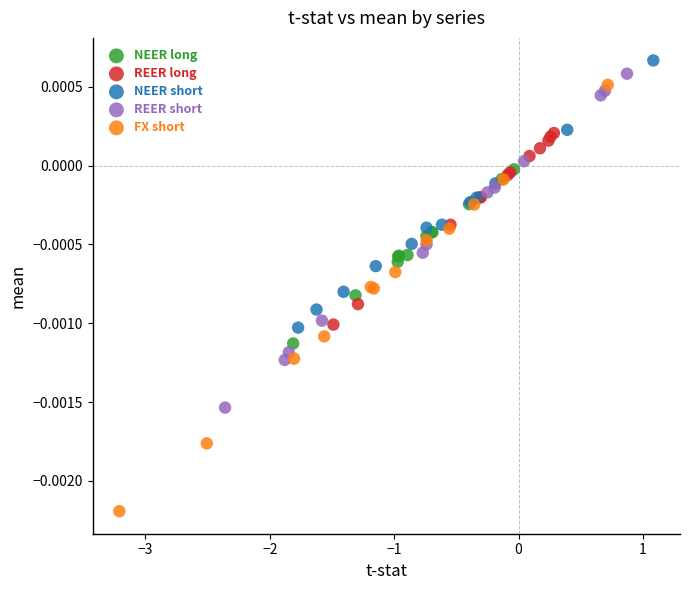

What are all the series names shown in the legend?

NEER long, REER long, NEER short, REER short, FX short